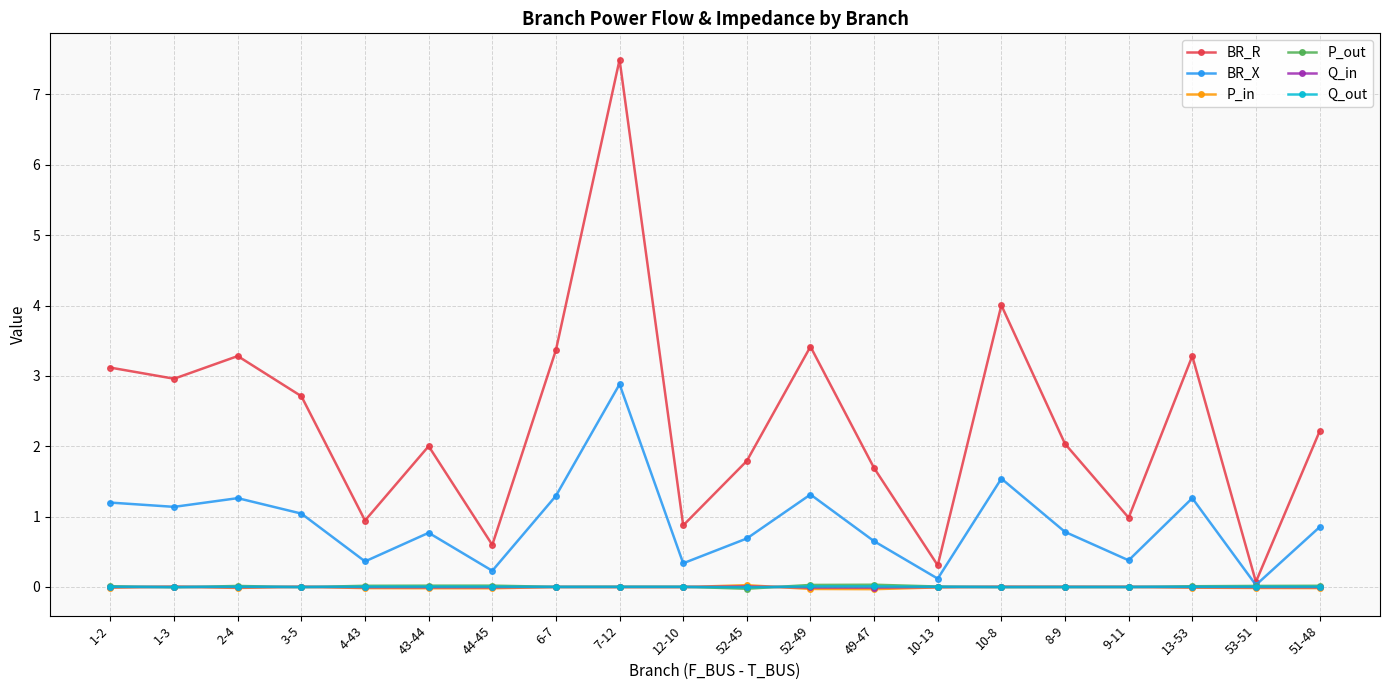

At which category is the sum across all series the highest?

7-12